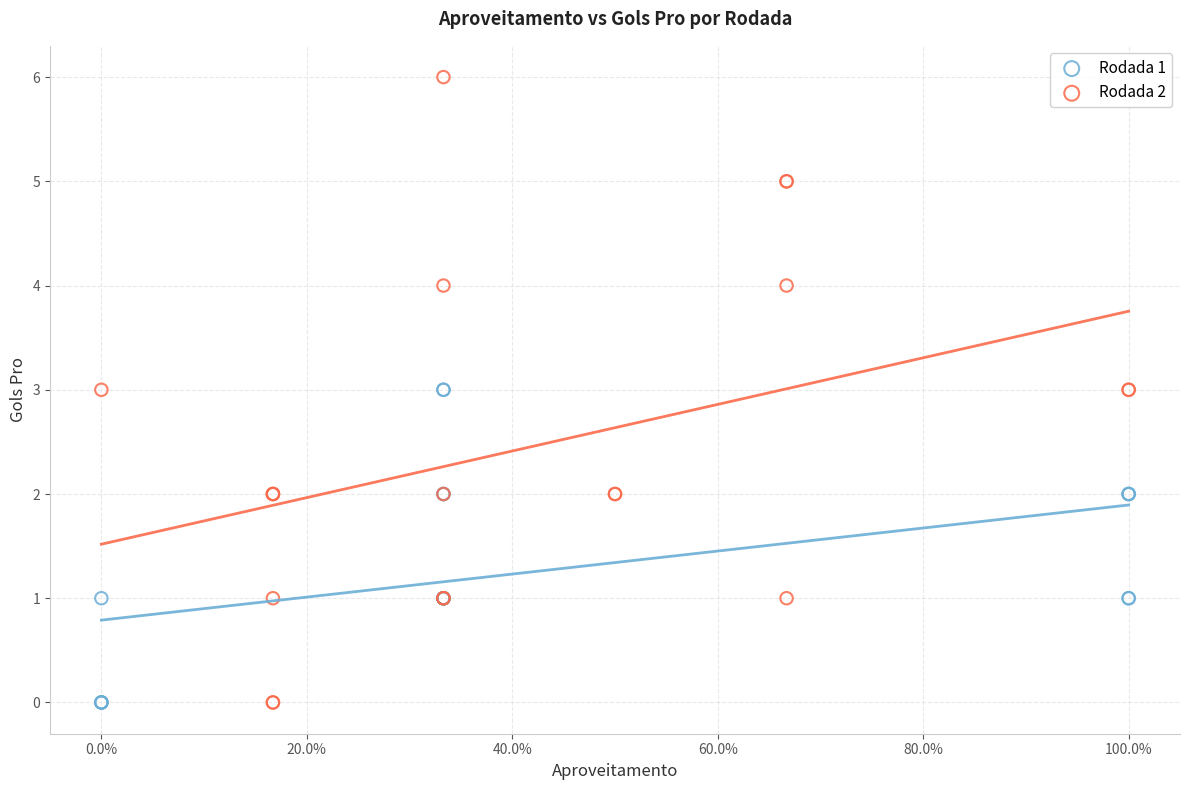

Which series has the largest Y range (max minus min)?

Rodada 2